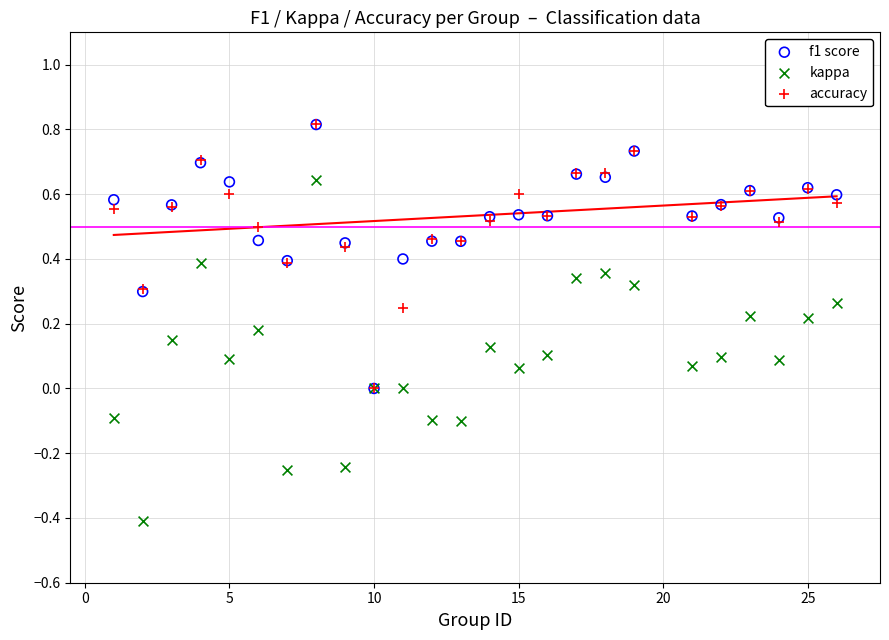

What are all the series names shown in the legend?

f1 score, kappa, accuracy